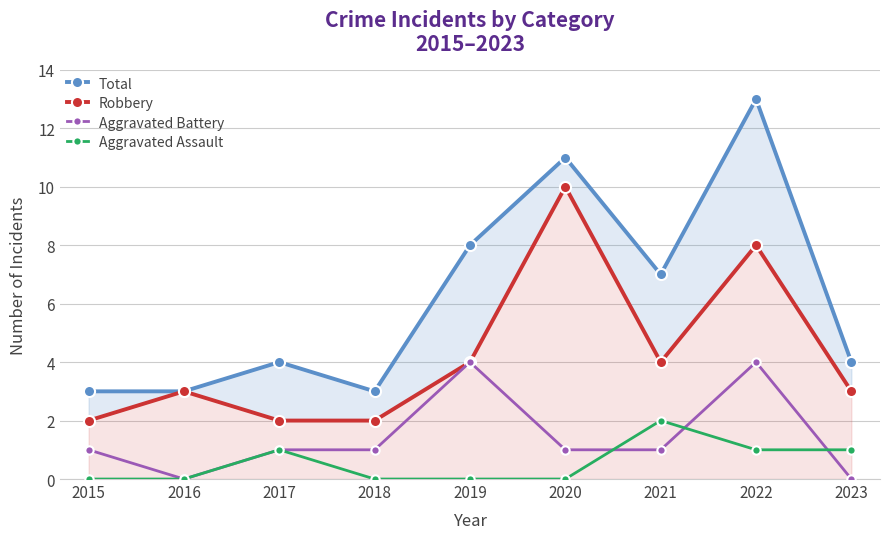

True or false: Aggravated Assault has more than 1 points higher than both neighbors.

True